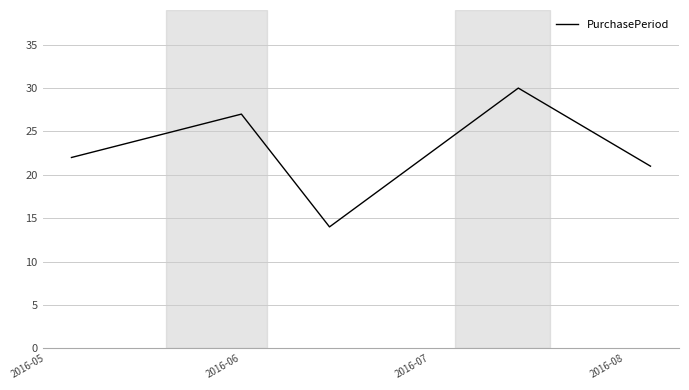

What is the difference between the second highest and second lowest values?

6